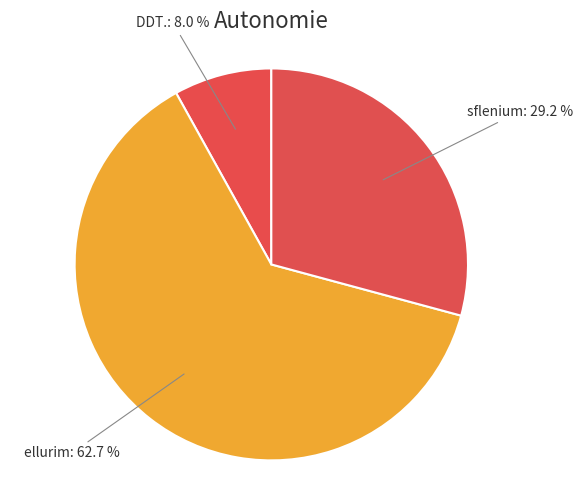

Rank the categories by value from lowest to highest.

DDT., sflenium, ellurim